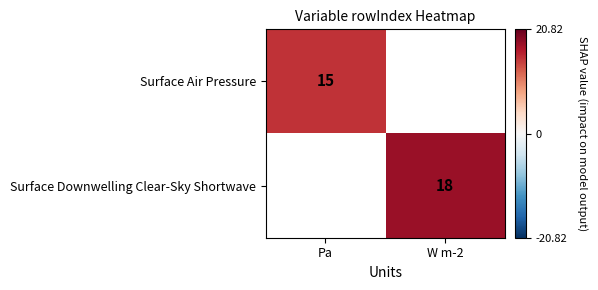

True or false: Surface Downwelling Clear-Sky Shortwave has a value of 11 at W m-2.

False